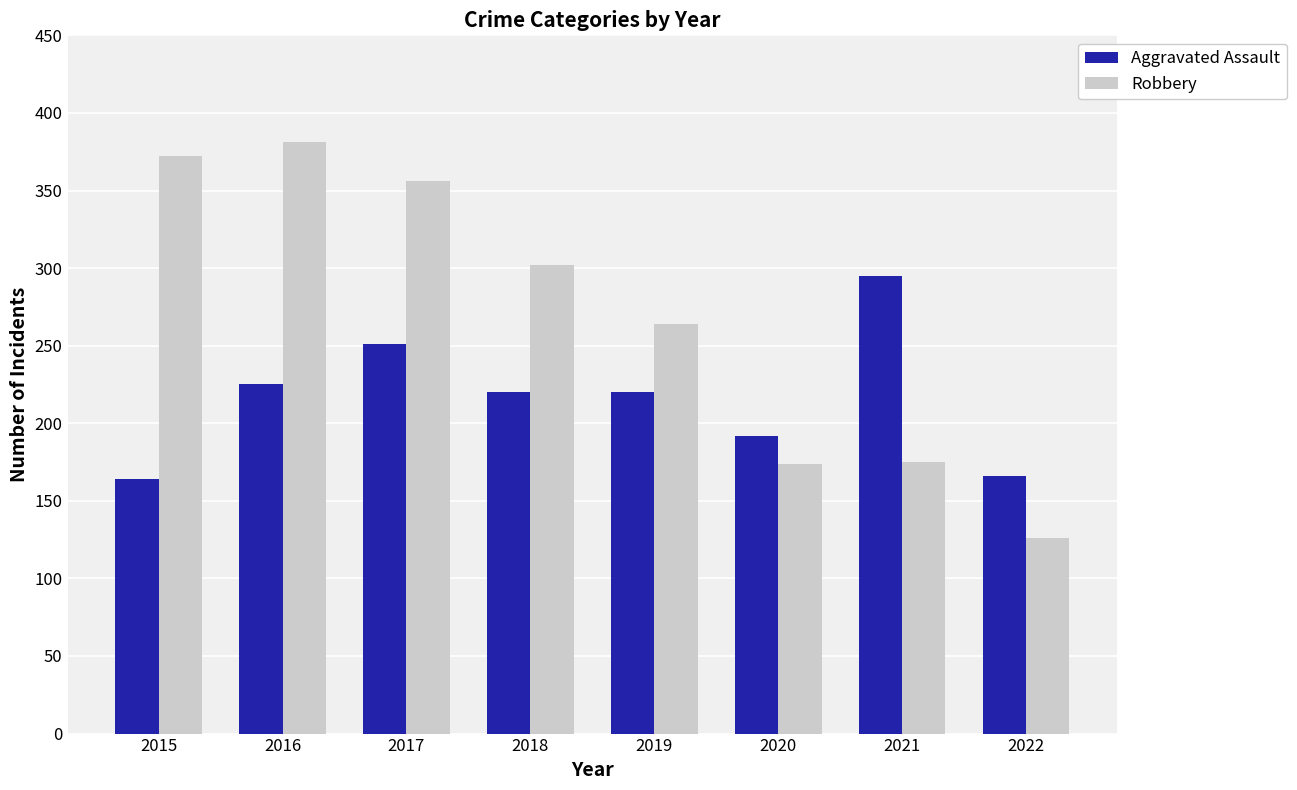

Does the chart contain stacked bars?

No